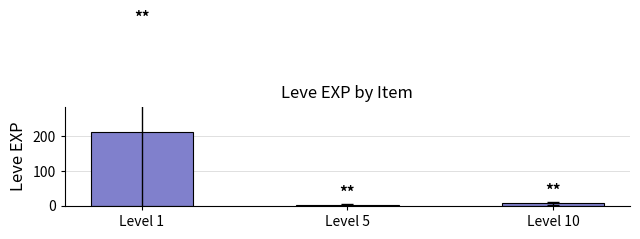

Reading left to right, what are all the values shown in this chart?

210.7	3.7	7.5